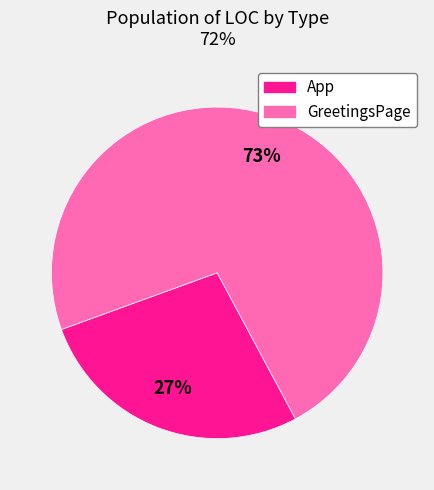

To the nearest percent, what portion does App represent?

27%